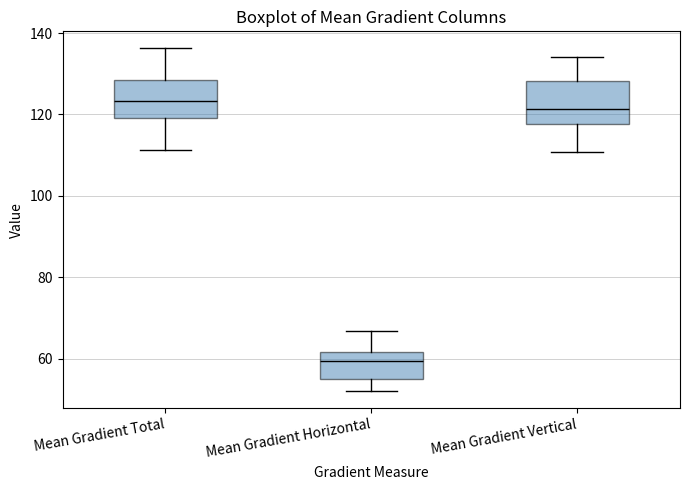

Reading left to right, transcribe this box plot: for each box, give where its median line is, the range the box spans, and where its two whiskers end, as read against the y-axis. The values are not printed on the chart, so give them approximately, as read against the axis.

Mean Gradient Total: median 124, box 120 to 128, whiskers 112 to 136
Mean Gradient Horizontal: median 60, box 54 to 62, whiskers 52 to 66
Mean Gradient Vertical: median 122, box 118 to 128, whiskers 110 to 134